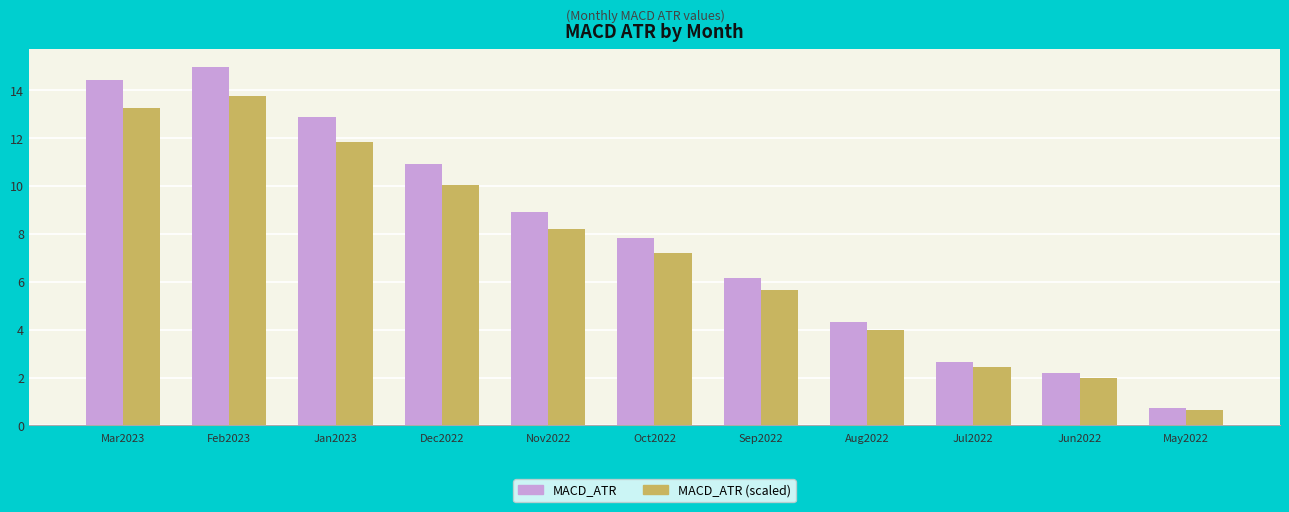

What are all the series names shown in the legend?

MACD_ATR, MACD_ATR (scaled)